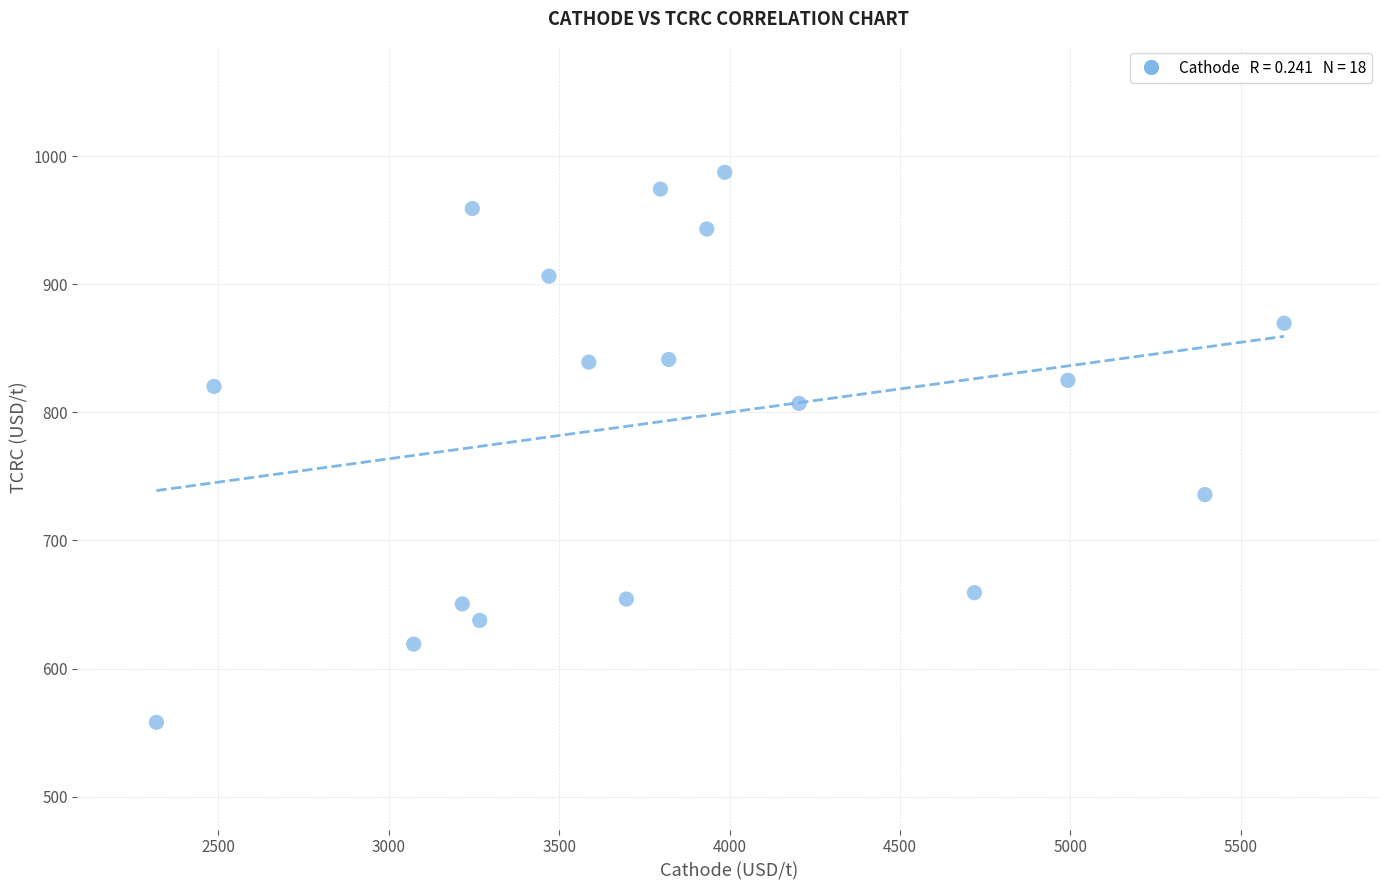

What is the range of Y values (max minus min)?

429.5